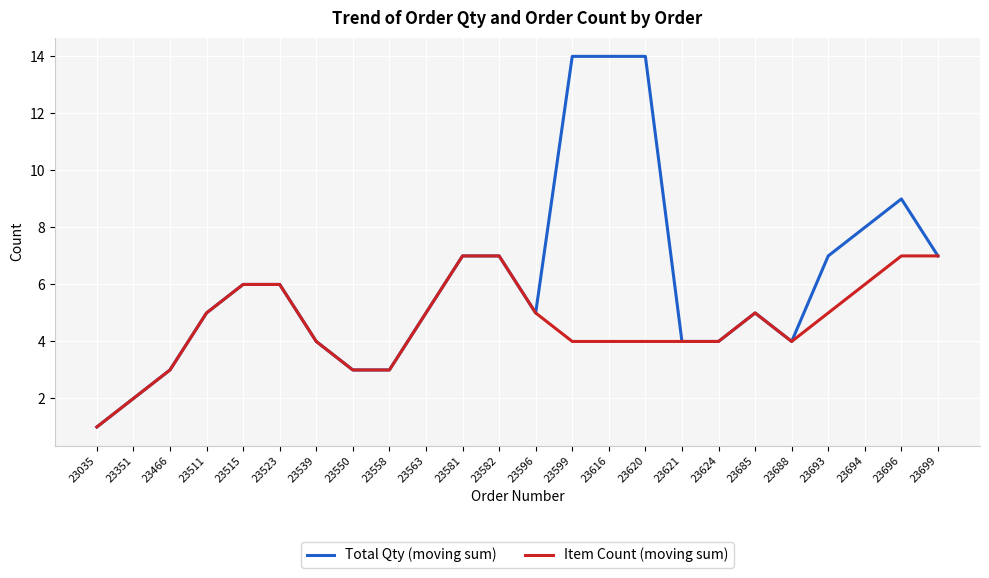

List the series in order of their peak value, lowest first.

Item Count (moving sum), Total Qty (moving sum)